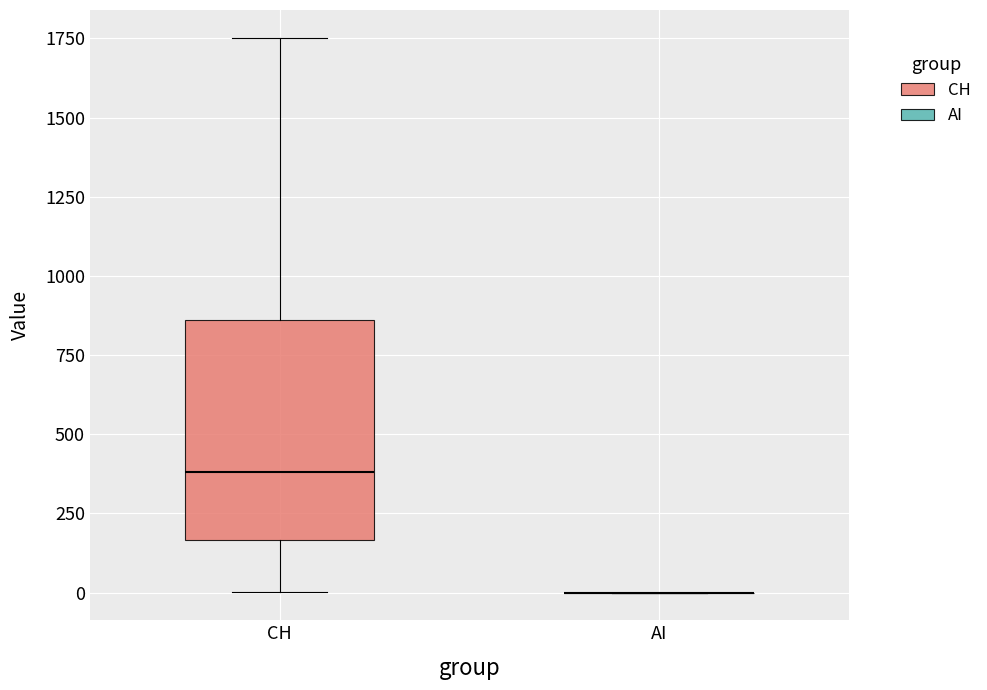

Reading left to right, read every box against the y-axis: the position of its median line, the range the box covers, and the ends of its whiskers. The values are not printed on the chart, so give them approximately, as read against the axis.

CH: median 400, box 150 to 850, whiskers 0 to 1750
AI: box collapsed to a line at 0, whiskers 0 to 0